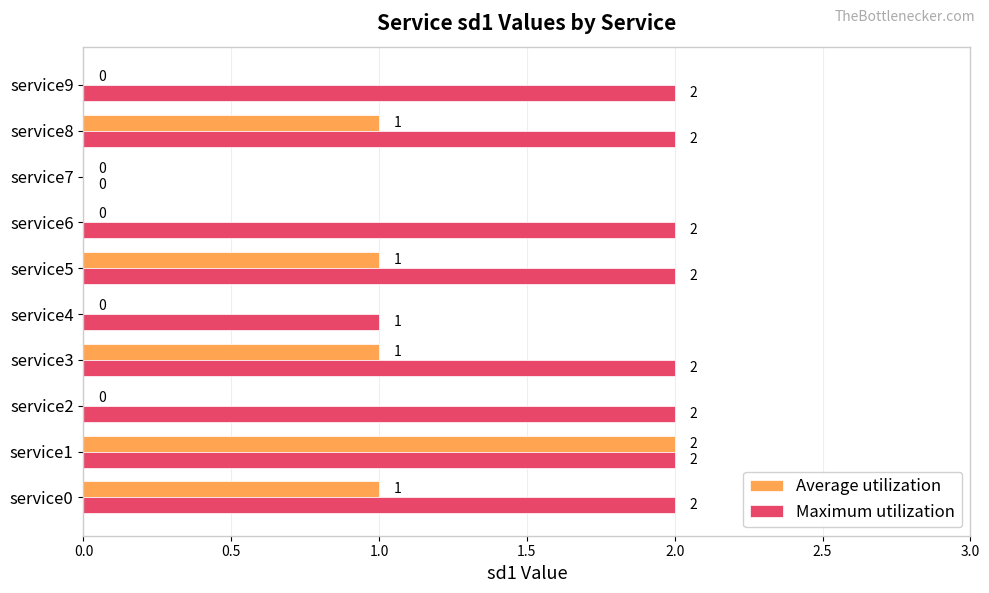

At which category is the sum across all series the highest?

service1